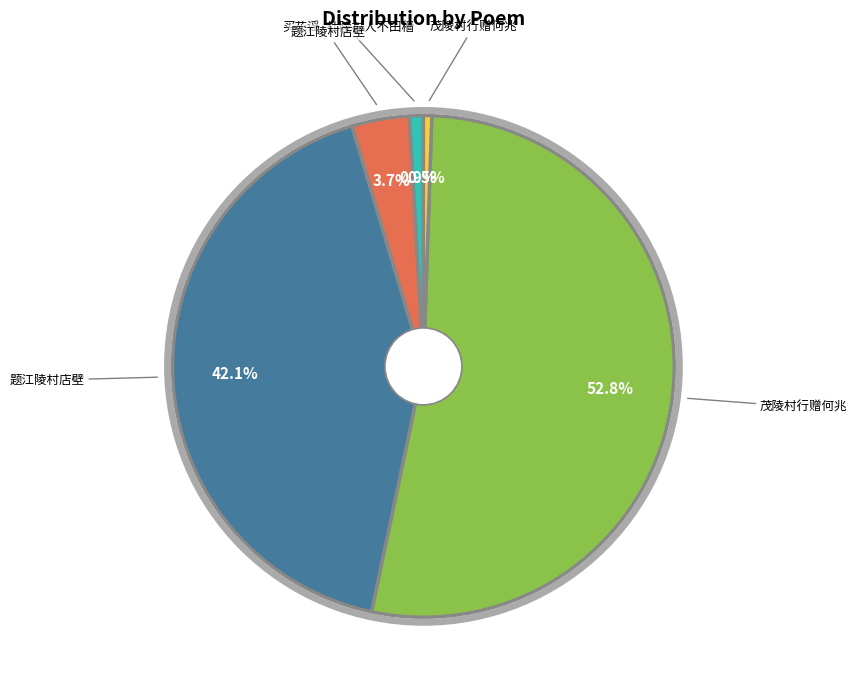

Does any single category account for the majority?

Yes